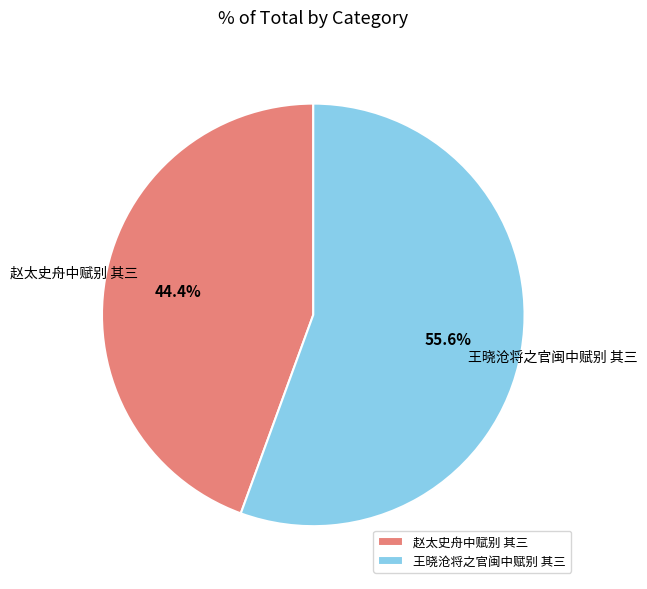

To the nearest percent, what percentage of the pie is 王晓沧将之官闽中赋别 其三?

56%